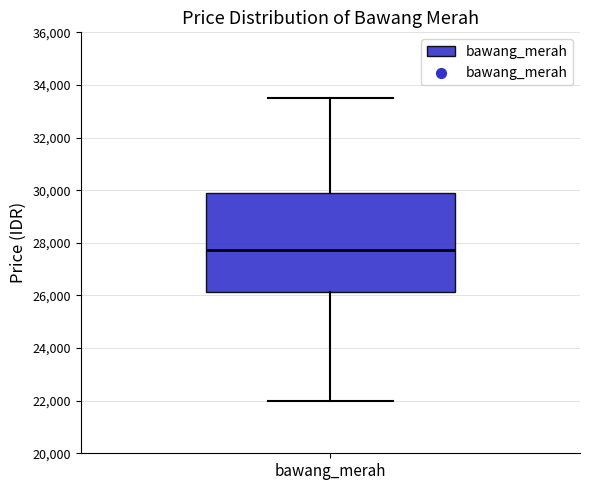

Transcribe this box plot: give where the median line is, the range the box spans, and where the two whiskers end, as read against the y-axis. The values are not printed on the chart, so give them approximately, as read against the axis.

median 27800, box 26200 to 29800, whiskers 22000 to 33600